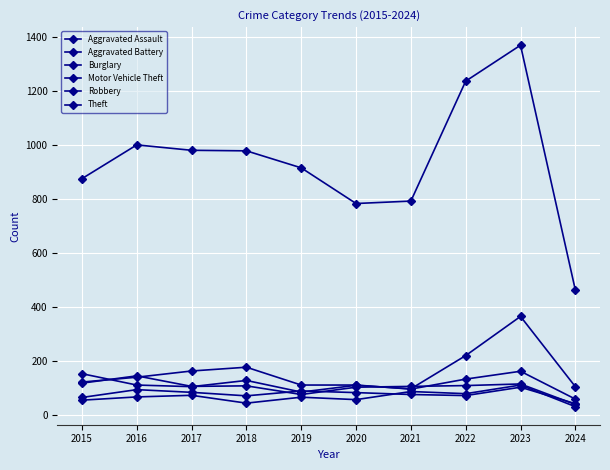

How many lines are shown in the chart?

6